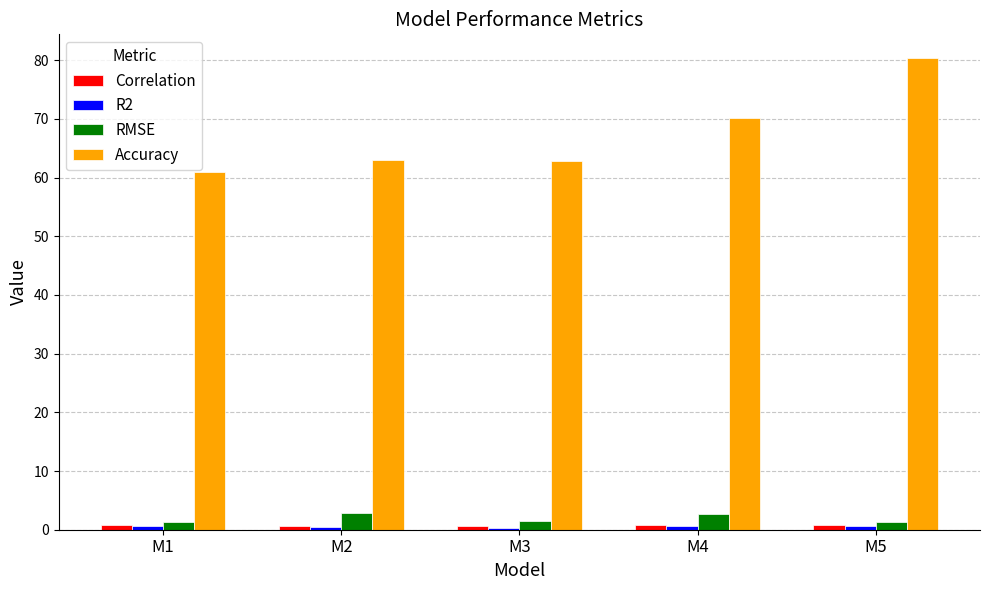

What is the greatest value displayed?

80.4